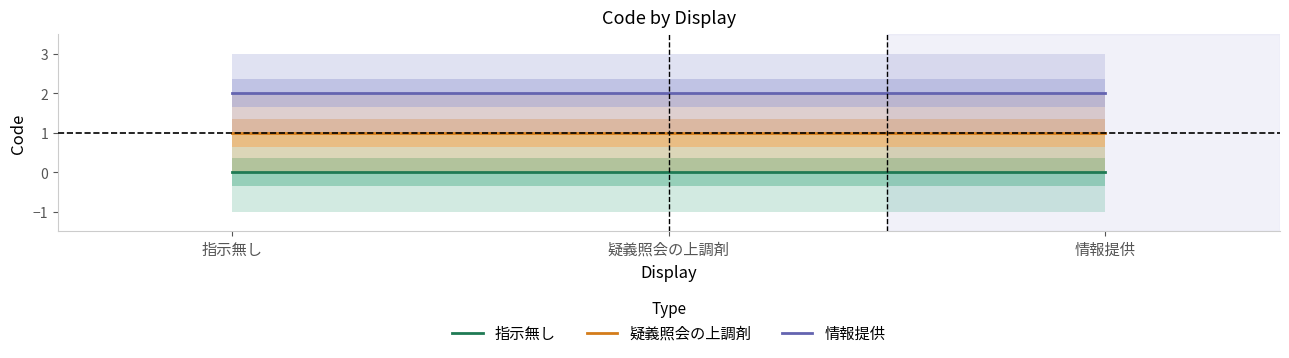

Does the chart have visible grid lines?

No